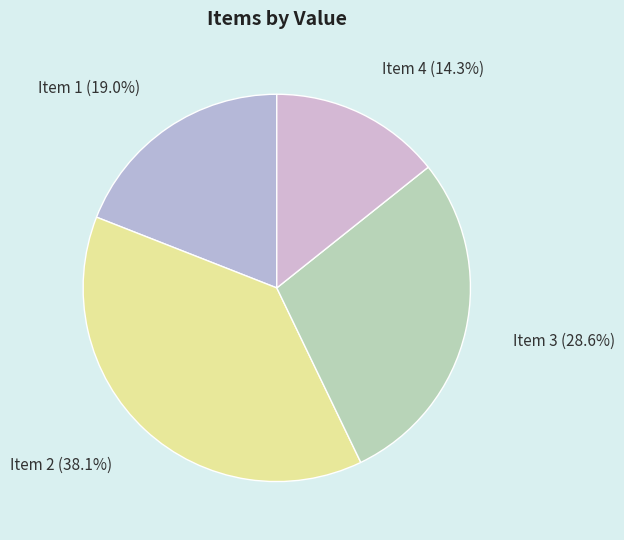

Do Item 3 and Item 4 together represent more than half of the pie?

No